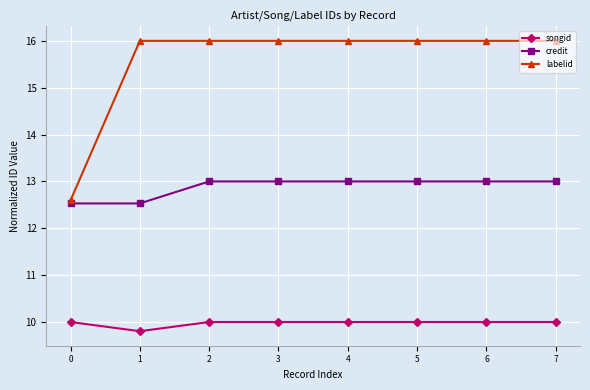

The credit series shows 13.0 at 5. True or false?

True